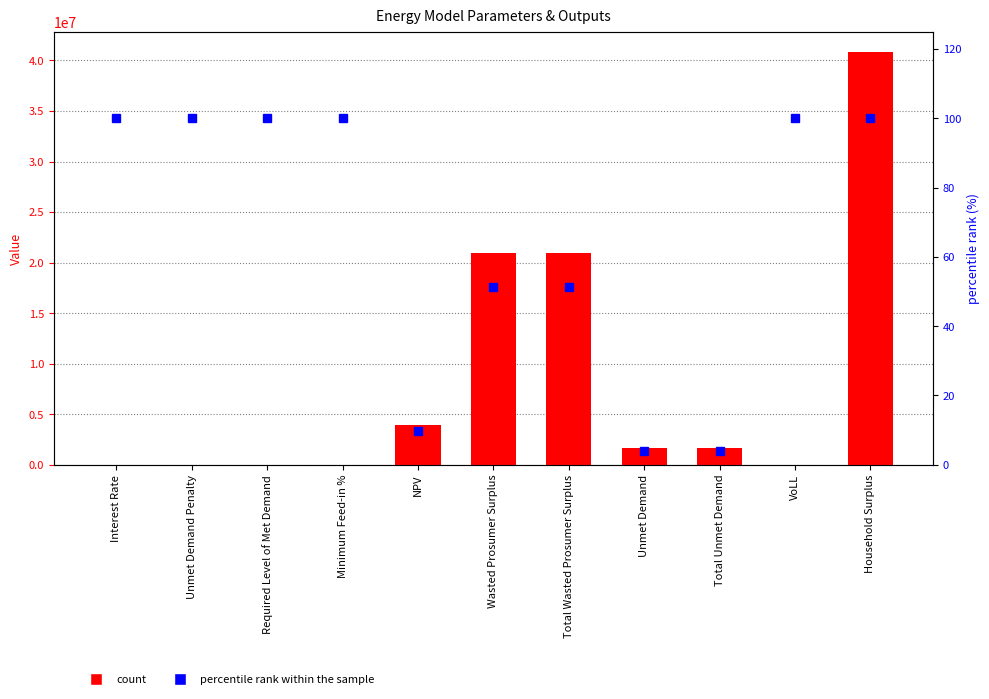

Read the Value value at Total Unmet Demand.

1646318.2